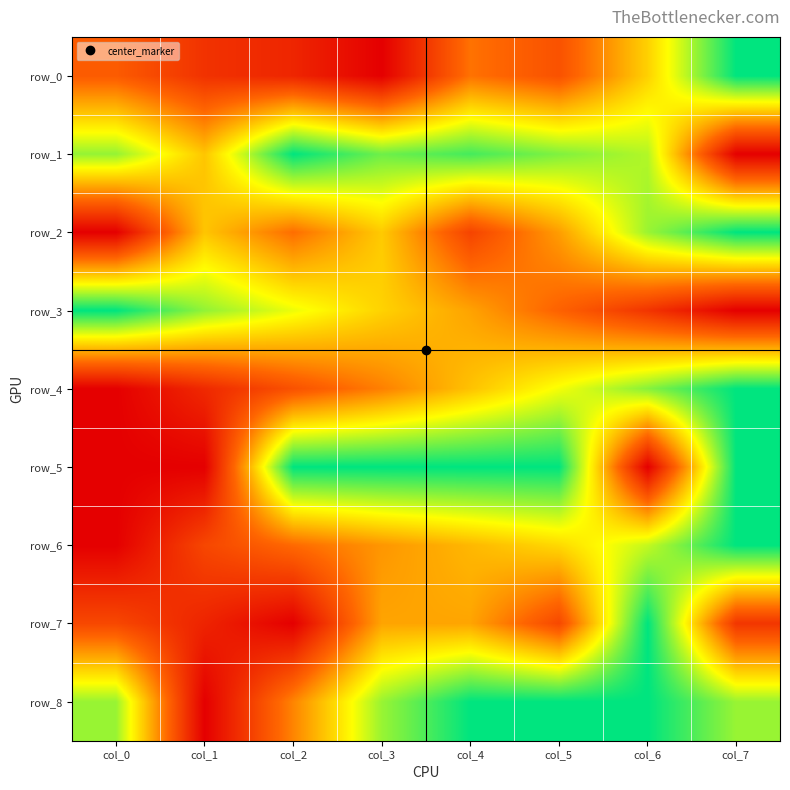

Is it true that row_7 equals 0.5 at col_4?

True